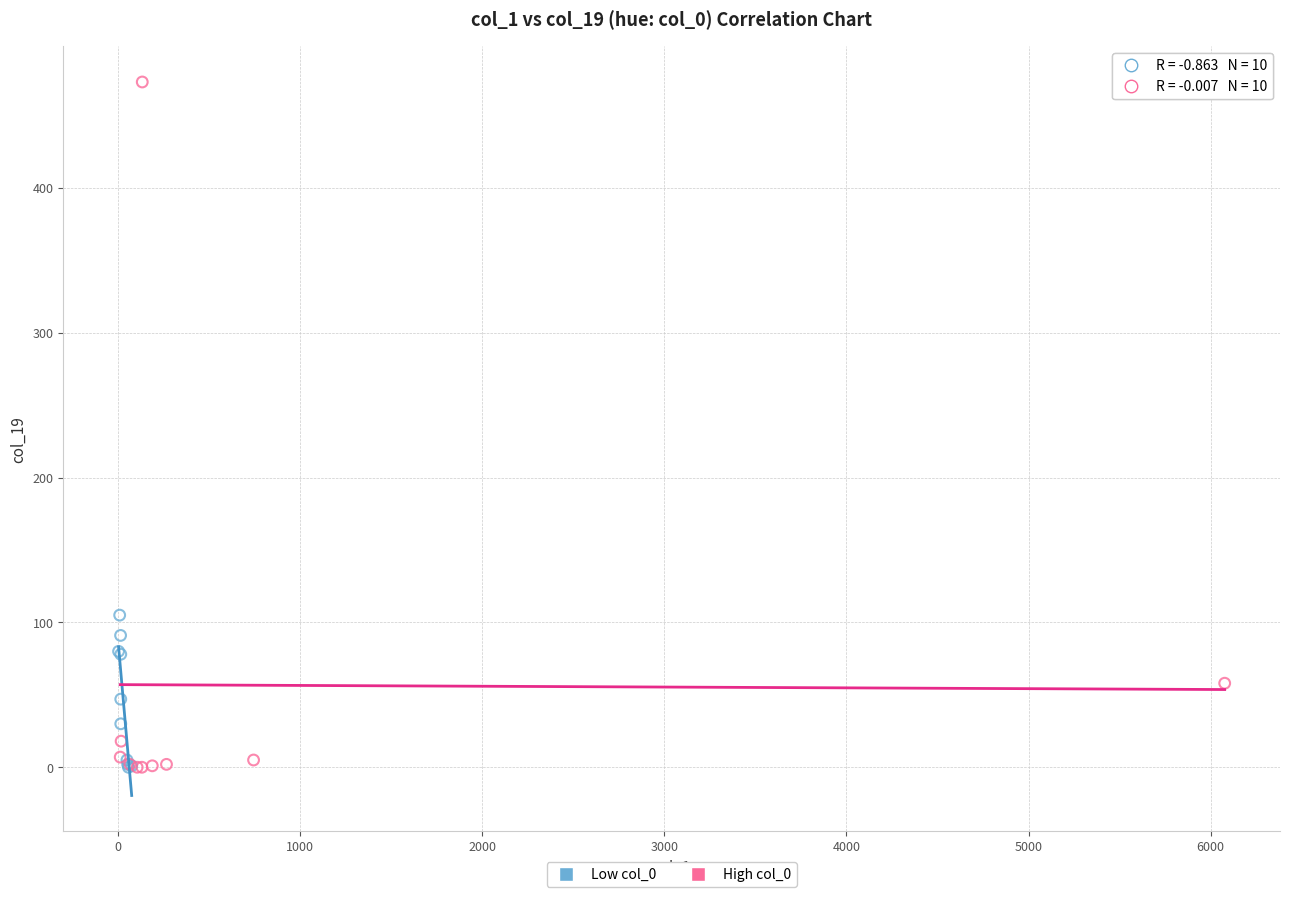

Which series has the widest spread of Y values?

High col_0